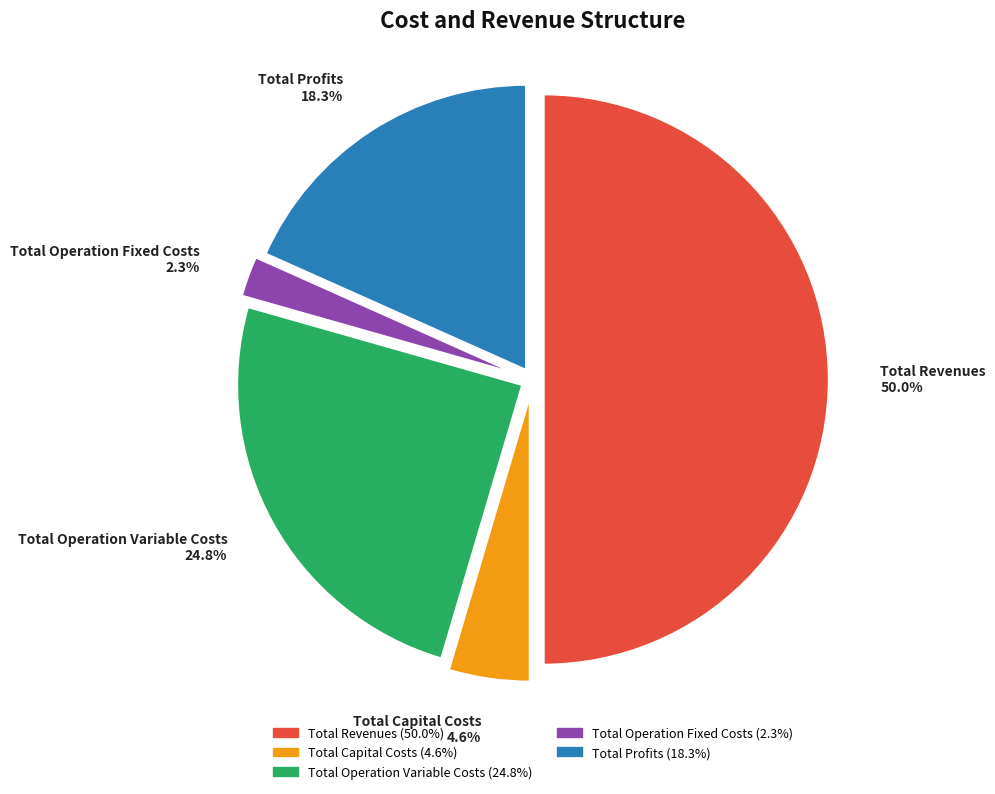

The Total Operation Variable Costs slice represents 25% of the pie. True or false?

True